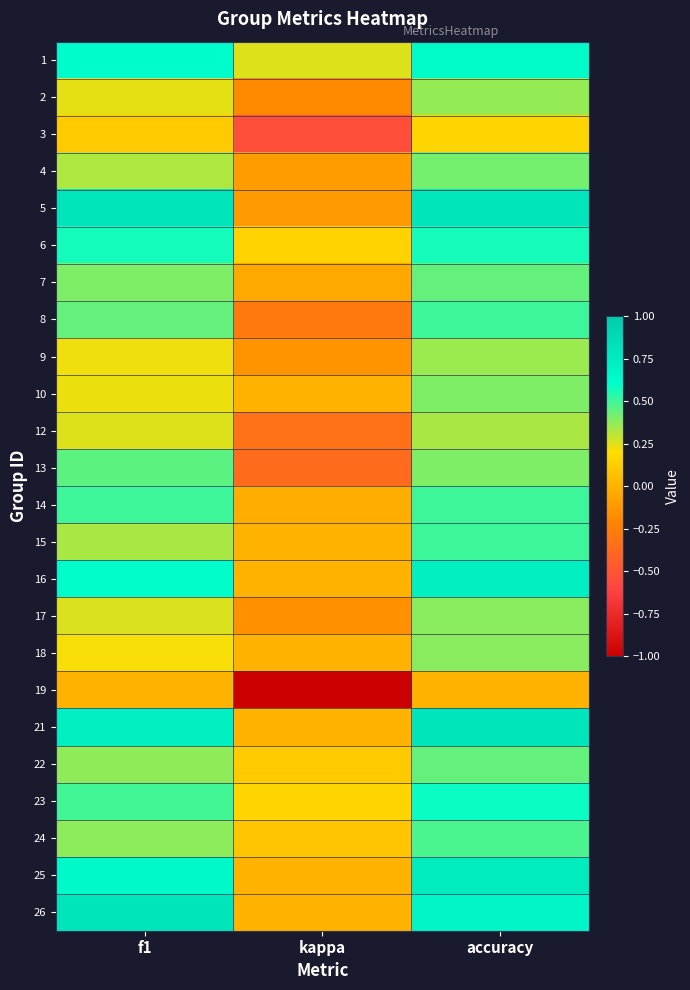

Which series changed the most between f1 and accuracy?

10